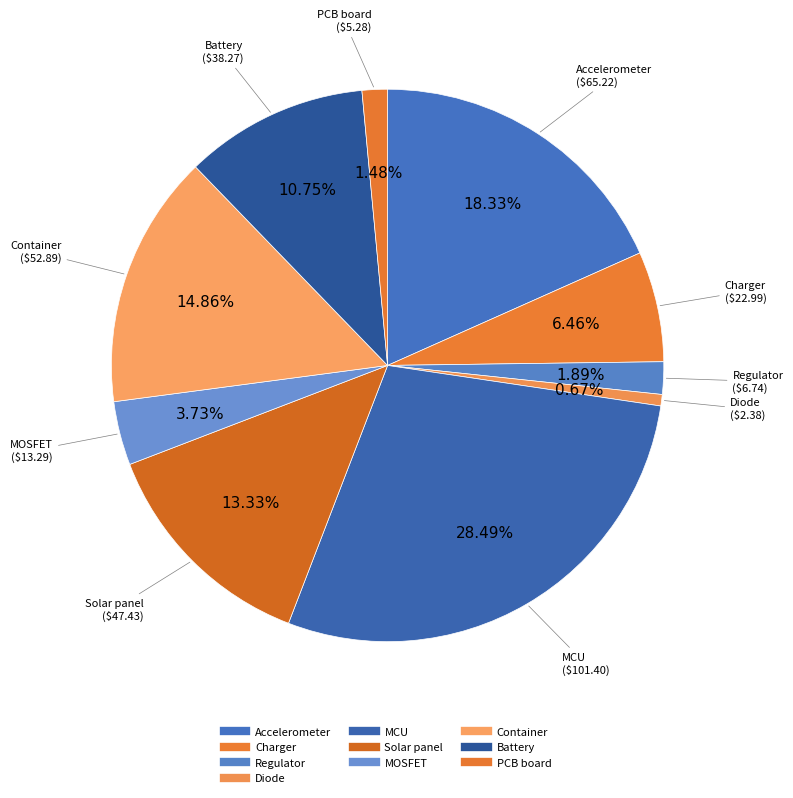

Which category has the biggest portion of the pie?

MCU